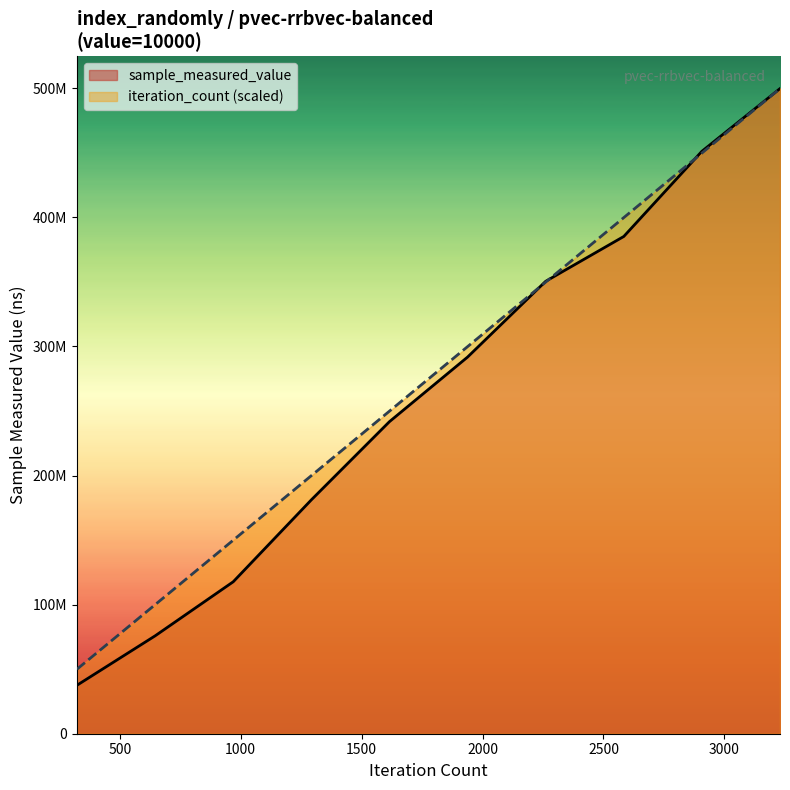

Reading left to right, list all the values displayed in this chart.

sample_measured_value: 37556574.0	75811023.0	117707150.0	181159585.0	241742833.0	291773345.0	350460790.0	385201039.0	451178946.0	499759352.0
iteration_count: 49975935.2	99951870.4	149927805.6	199903740.8	249879676.0	299855611.2	349831546.4	399807481.6	449783416.8	499759352.0